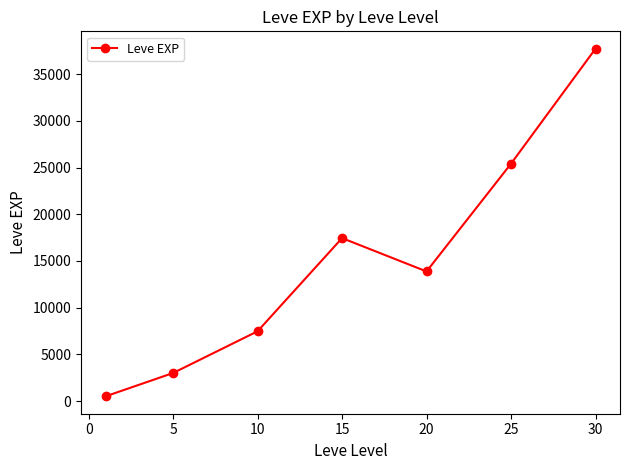

What is the difference between the maximum and minimum values?

37204.8